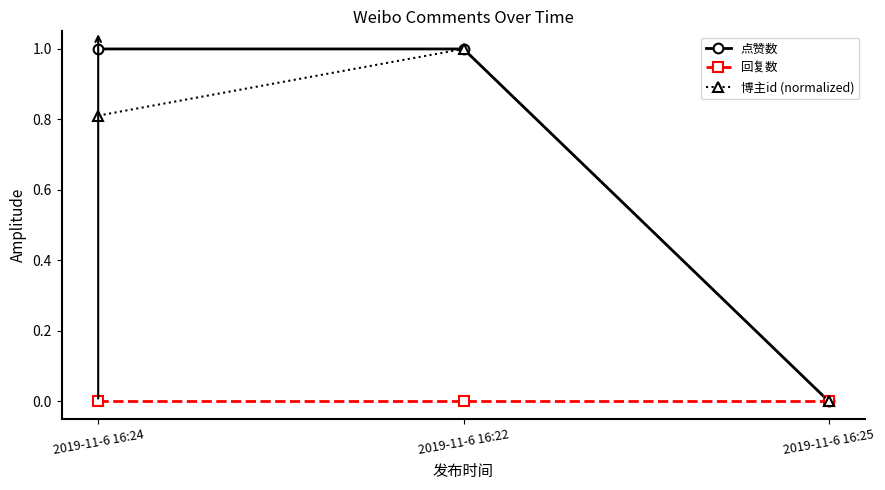

List the labels in order of 博主id (normalized) value, largest first.

2019-11-6 16:22, 2019-11-6 16:24, 2019-11-6 16:25